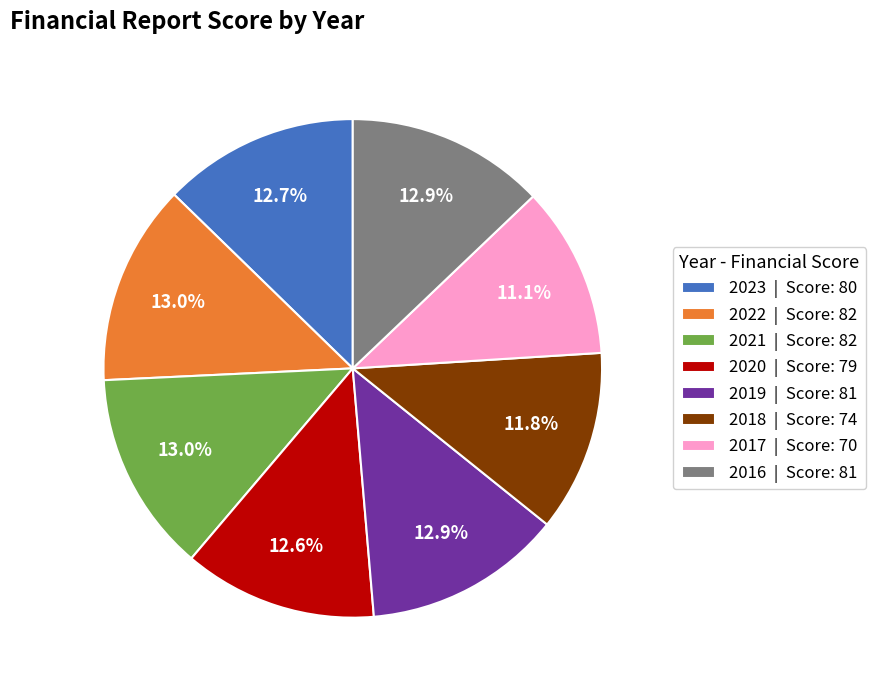

How many slices are in this pie chart?

8